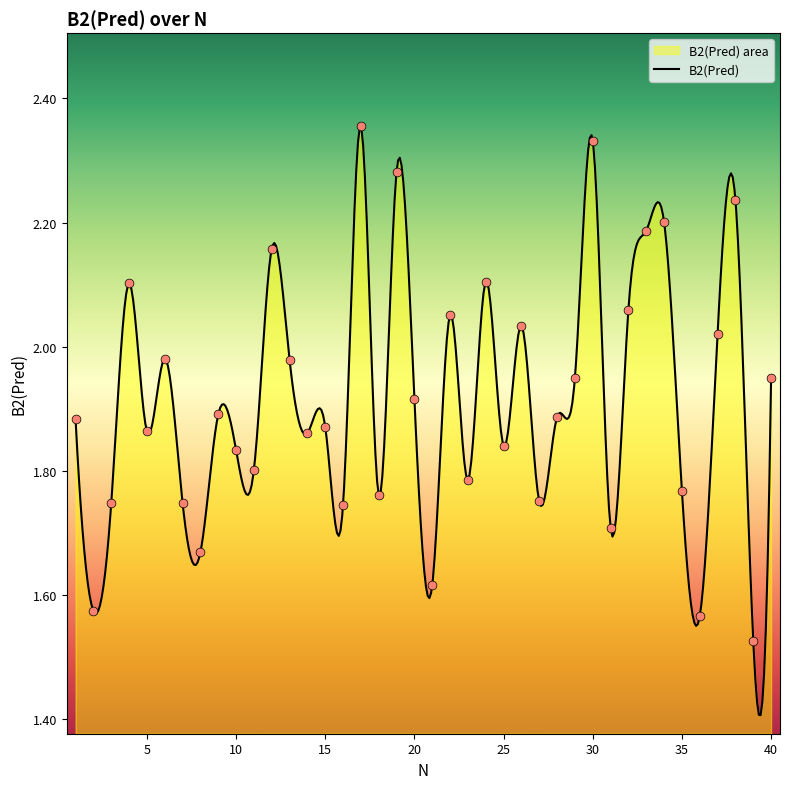

What is the change in value from 12 to 30?

+0.2